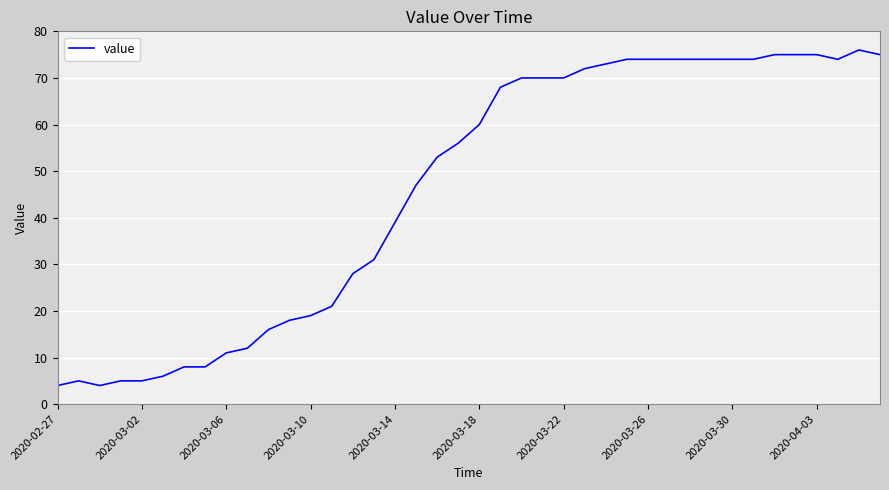

What is the maximum value shown in the chart?

76